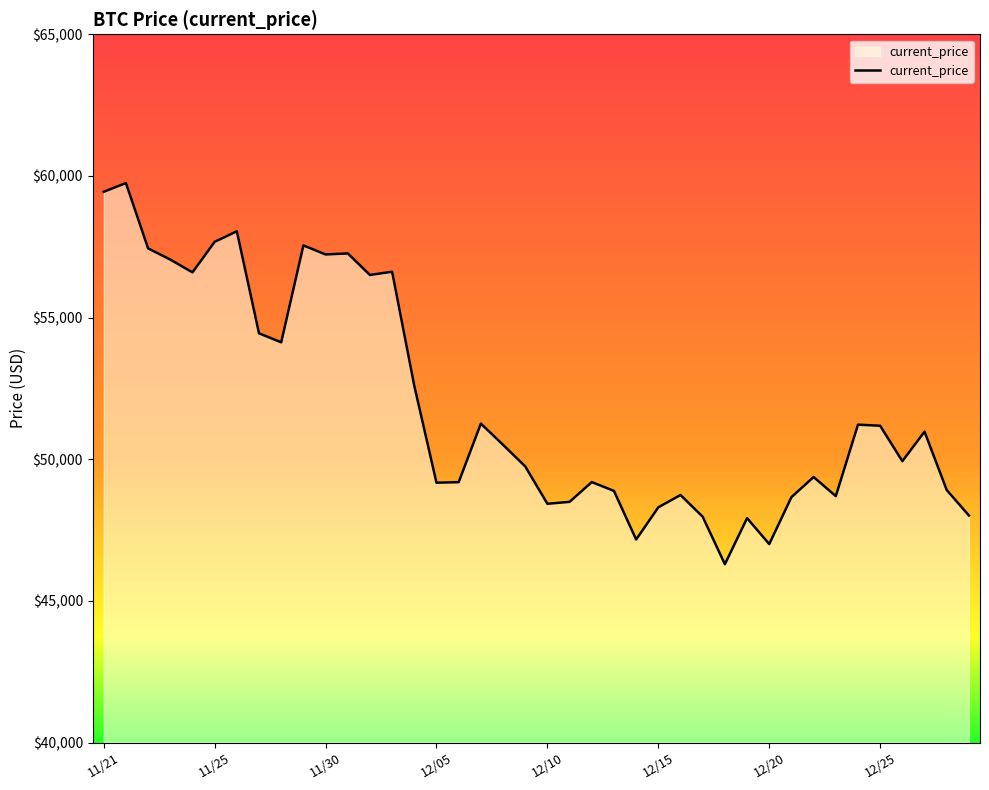

What is the greatest value displayed?

59749